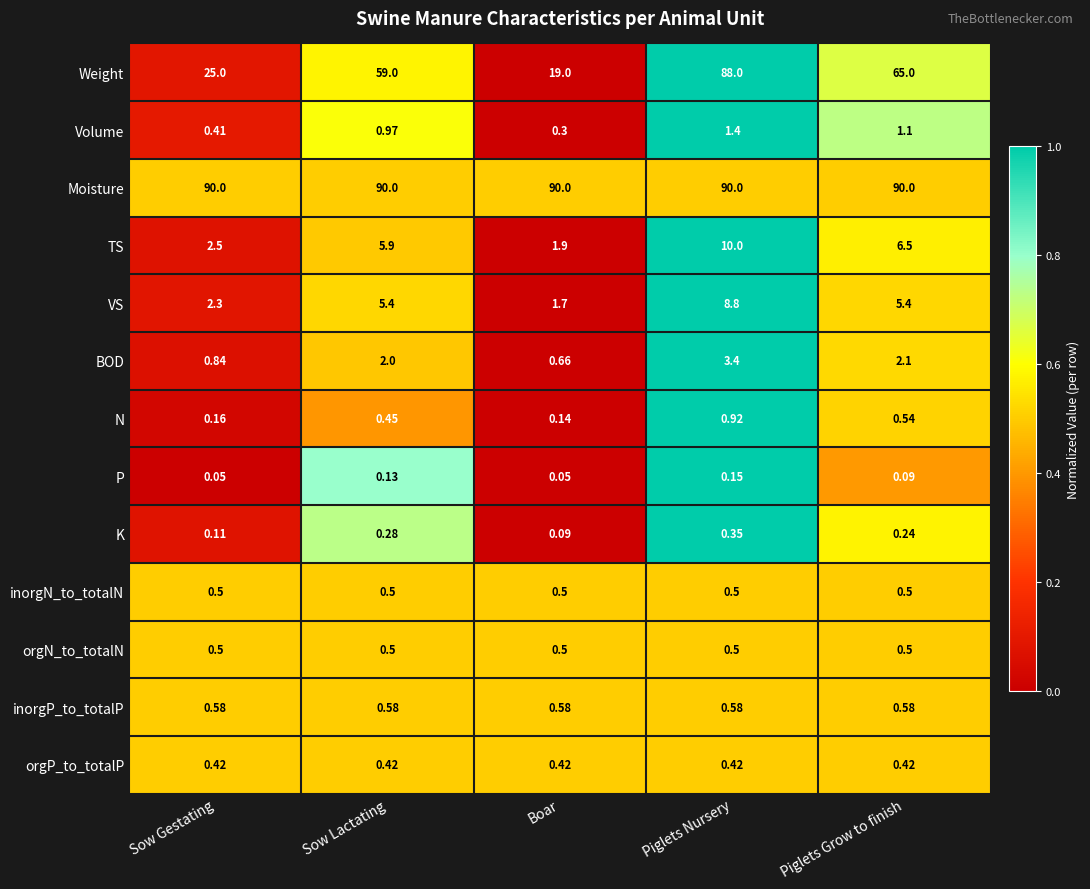

Which series has the largest total across all categories?

Moisture